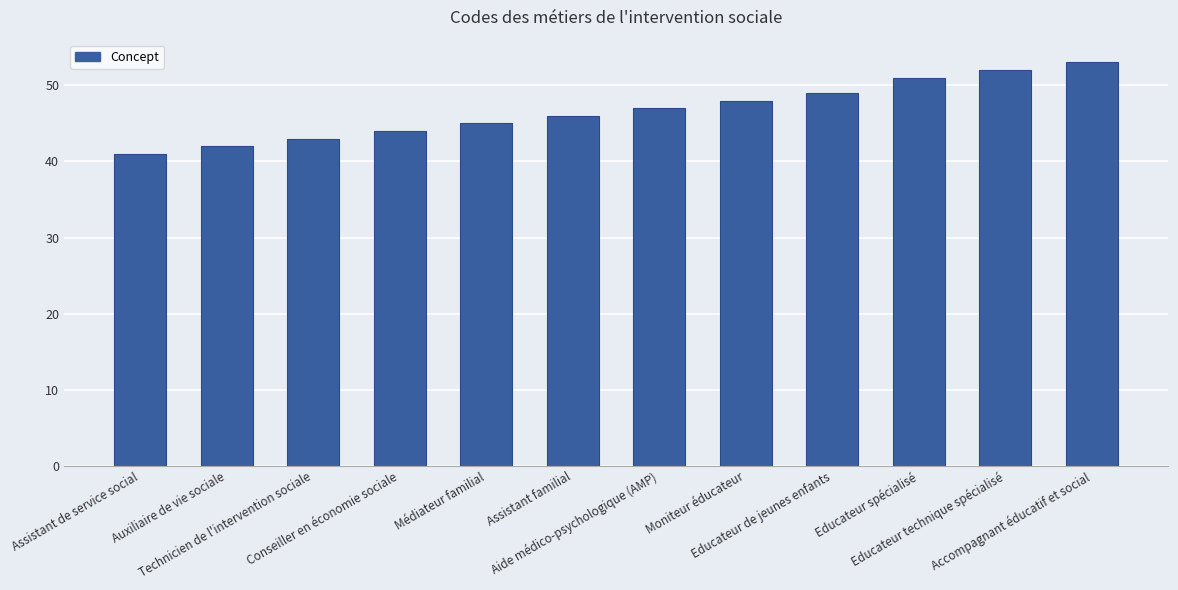

How many series are shown in this chart?

1